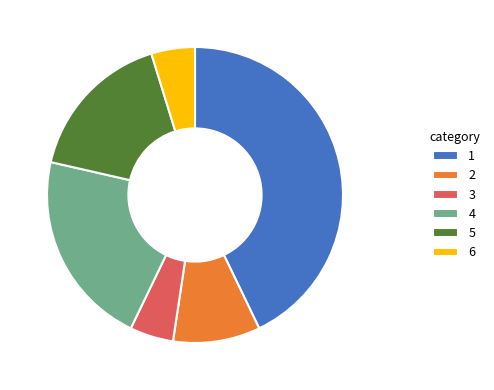

Between 5 and 6, which is larger?

5